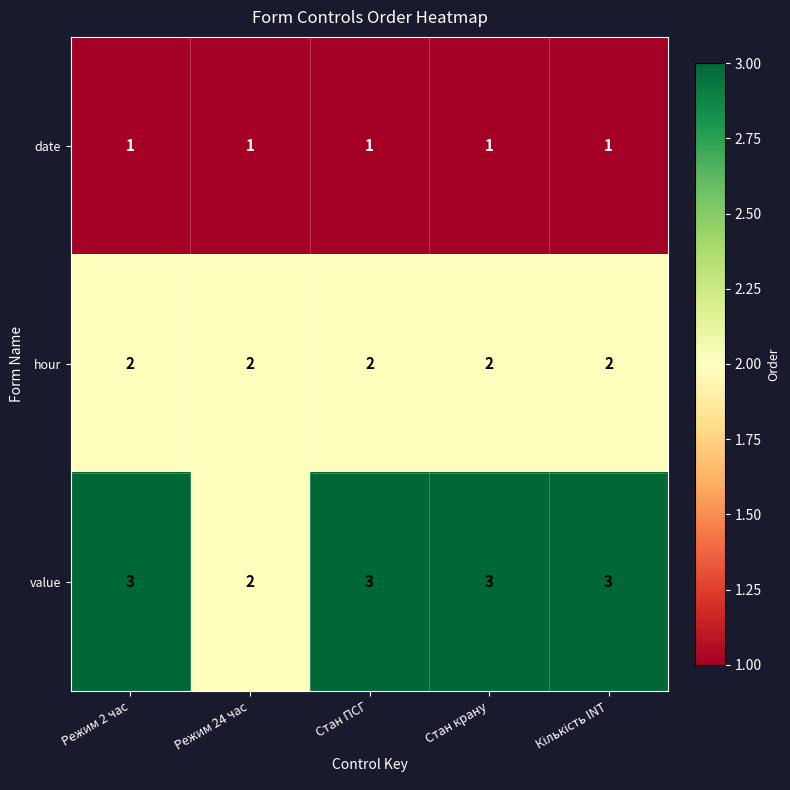

What is the maximum value shown in the chart?

3